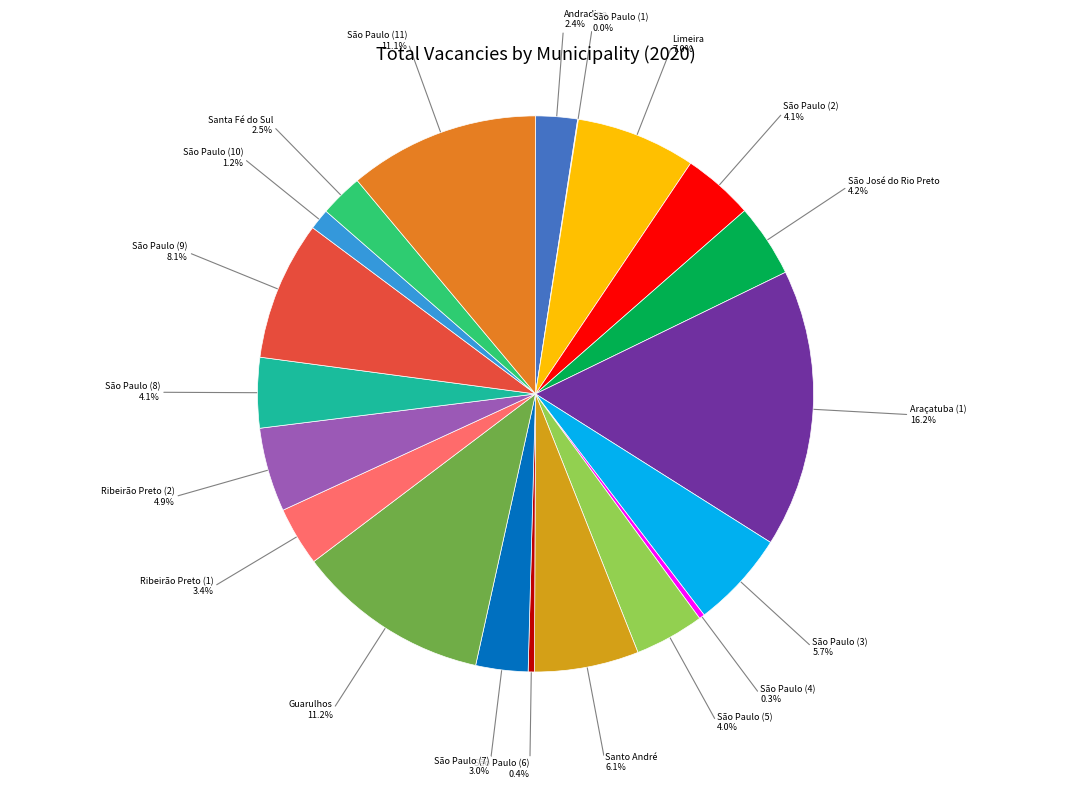

What is the ratio of the value at São Paulo (3) to the value at São Paulo (4)?

17.5